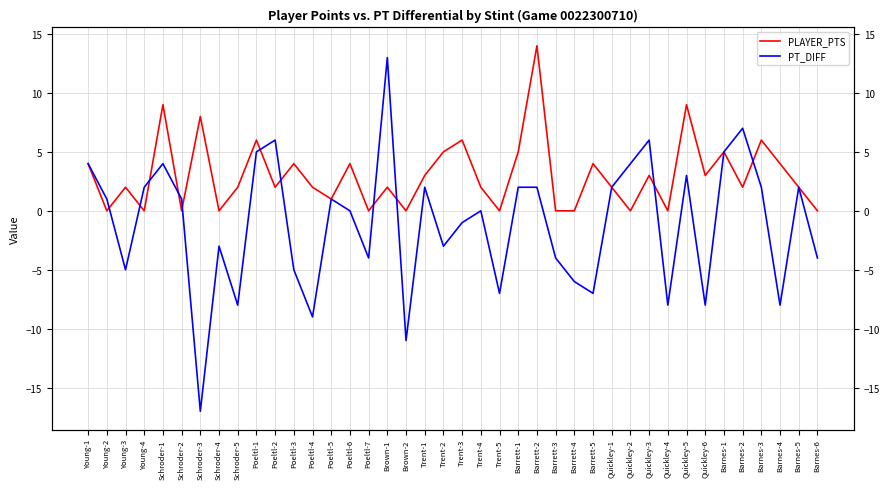

True or false: PT_DIFF has more than 1 interior local peaks.

True